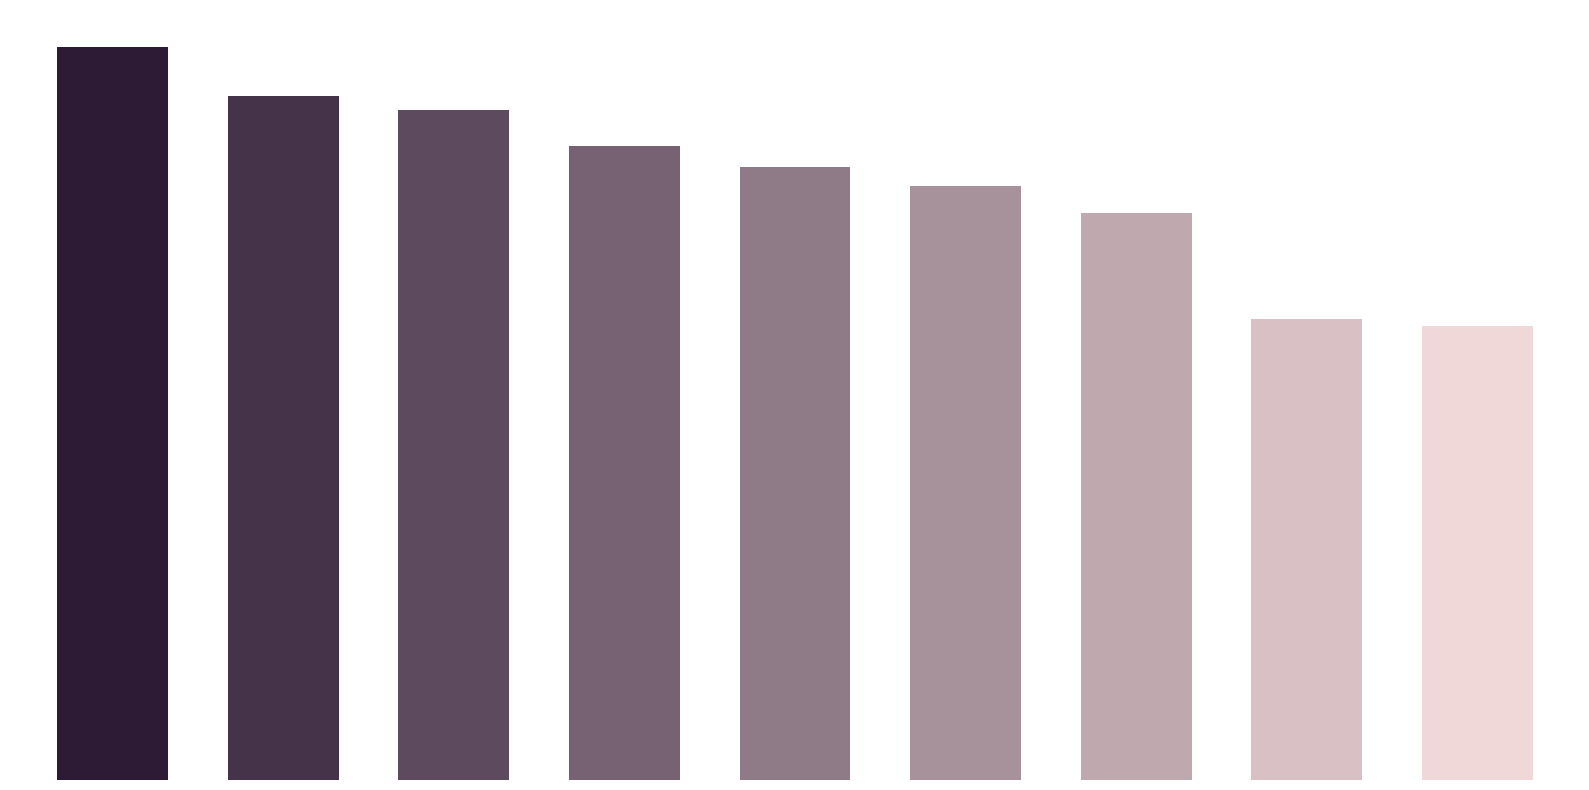

Does the chart contain any negative values?

No